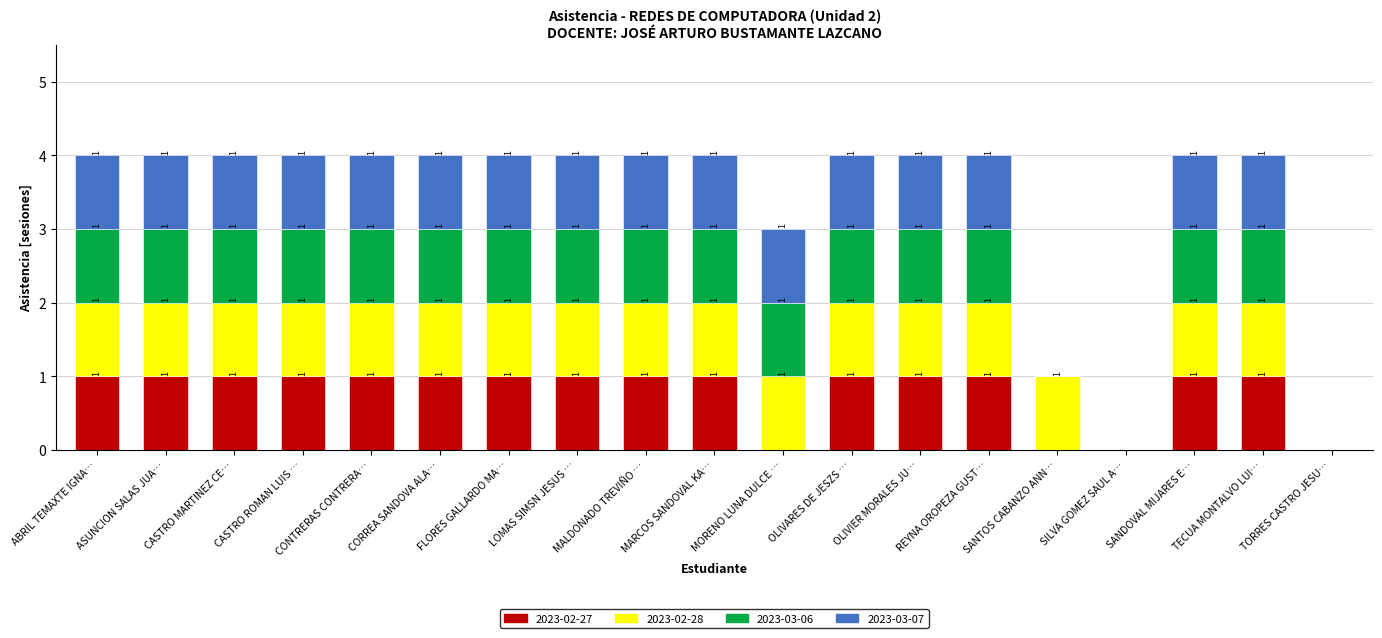

What is the total value across all series at CORREA SANDOVA ALA…?

4